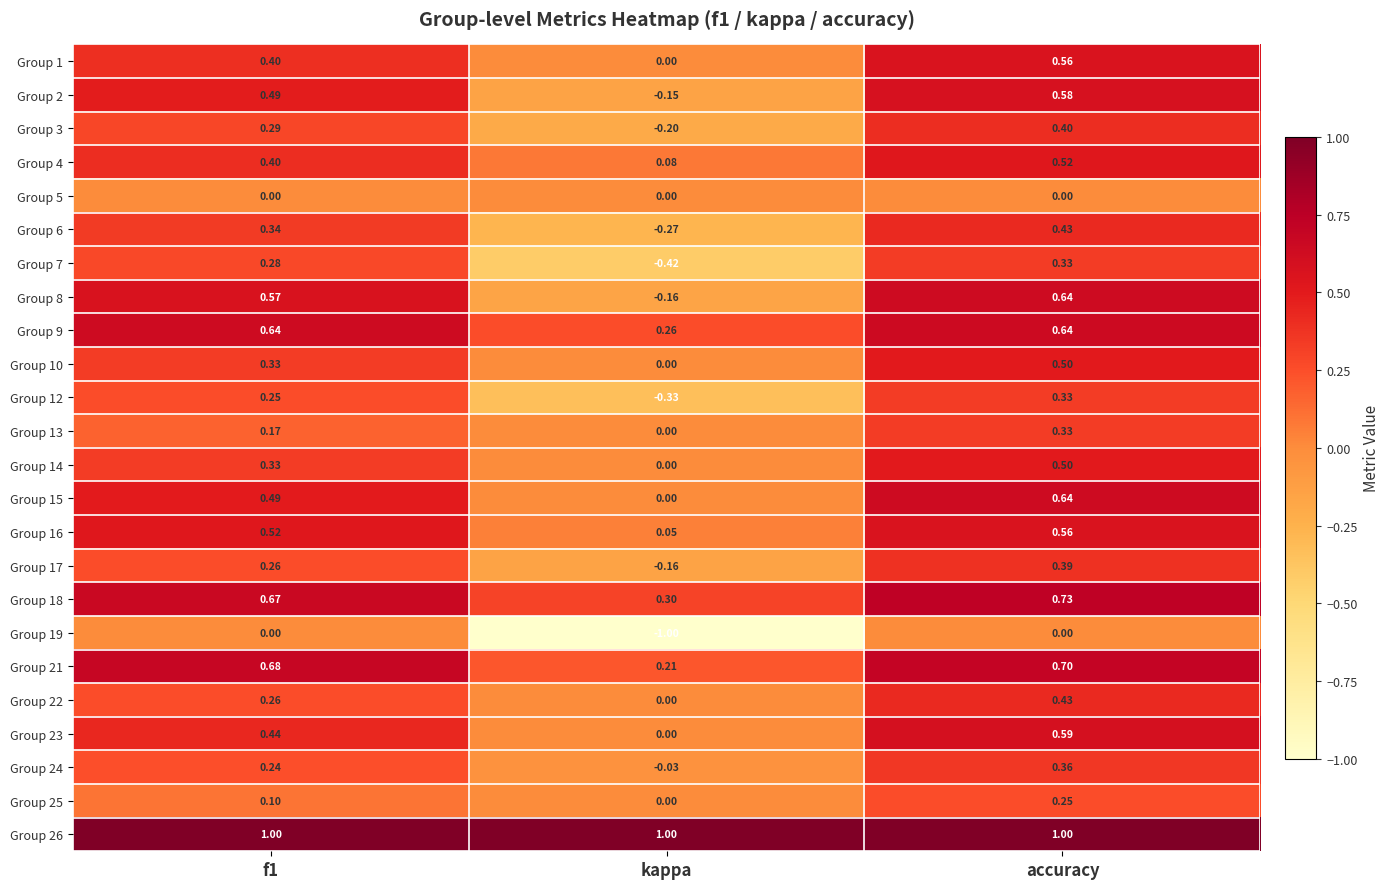

At which label is Group 15 closest to 0?

kappa